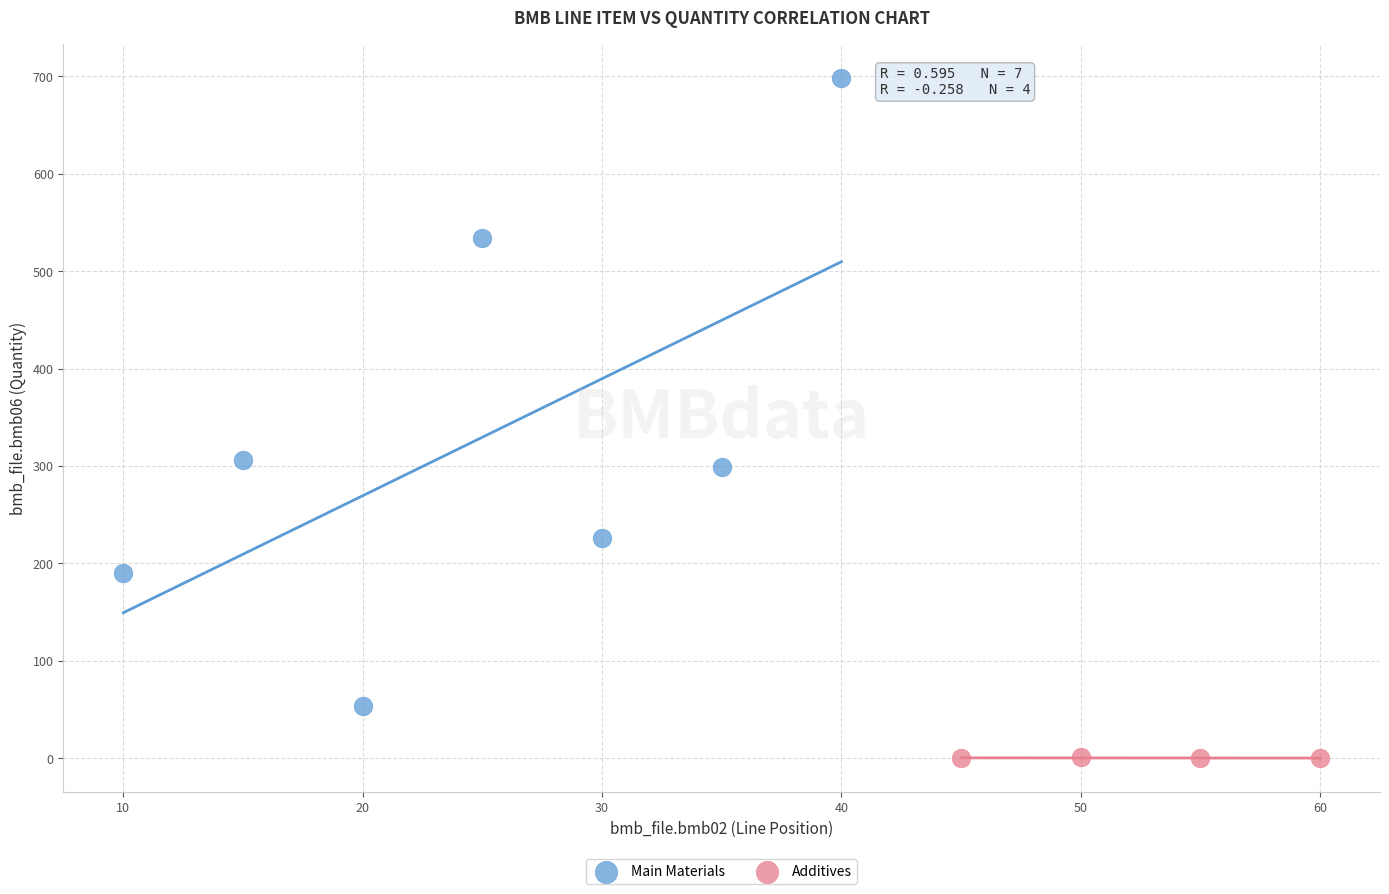

Which series has the largest Y range (max minus min)?

Main Materials